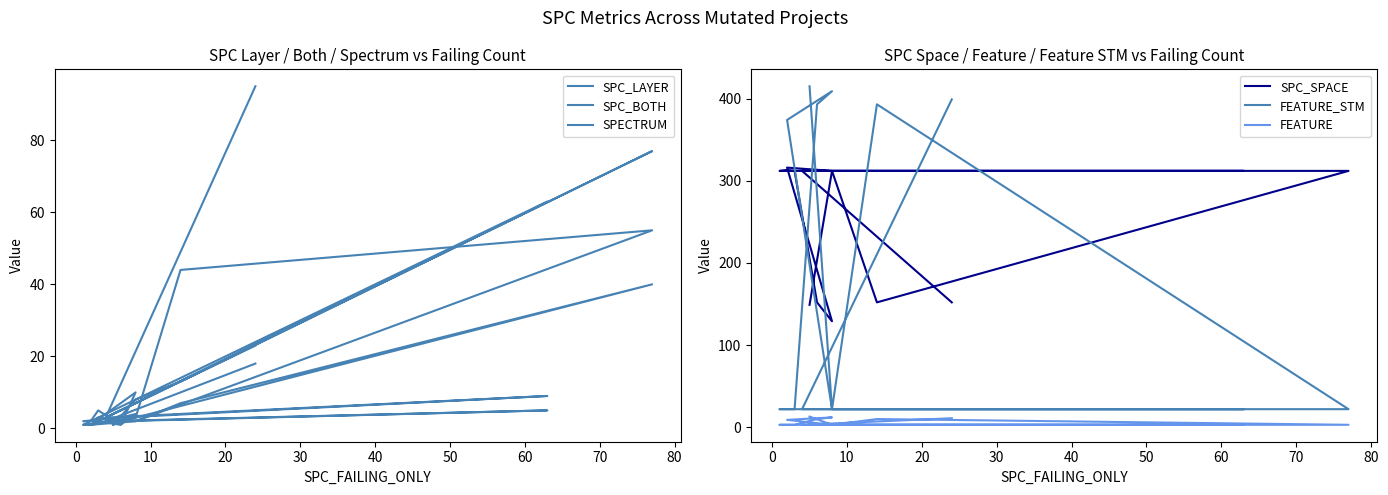

At which category does SPECTRUM reach its first local peak?

20